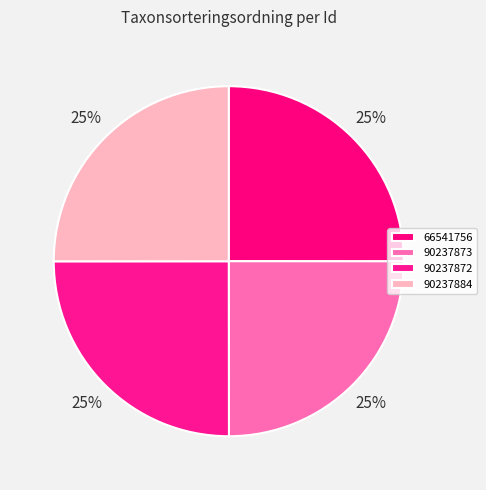

How many segments does this pie chart have?

4